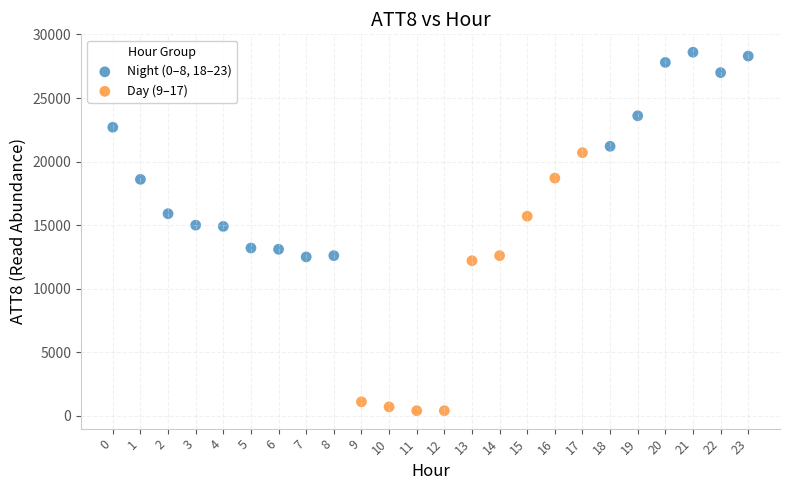

Which series contains the lowest Y value?

Day (9–17)